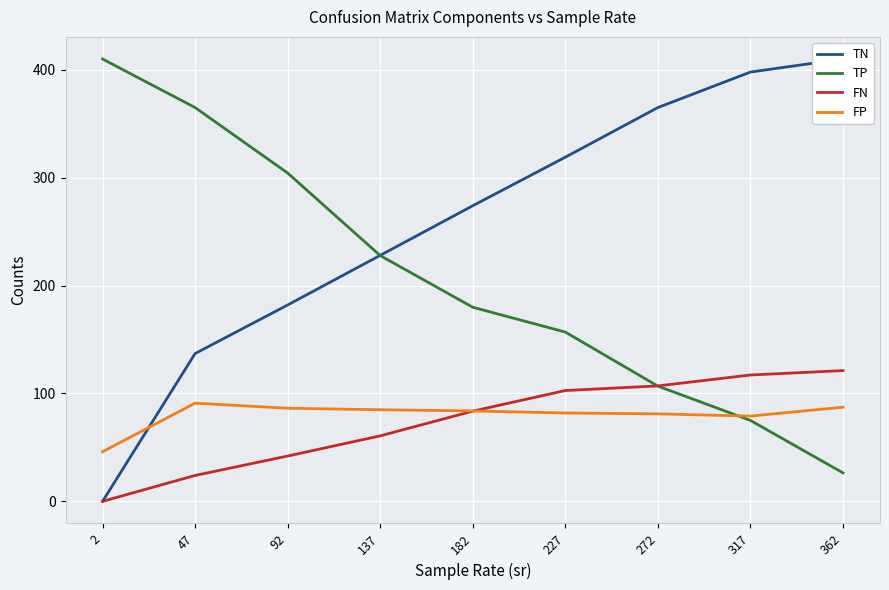

Is it true that TN equals 514.8 at 227?

False